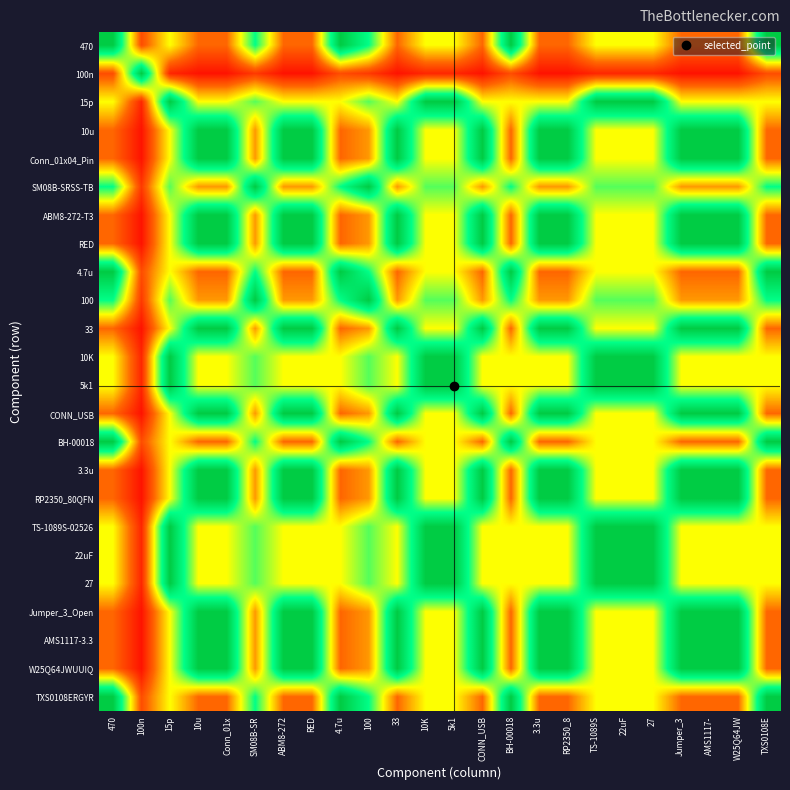

Reading left to right, extract all data points from this chart.

470: 470=21.0	100n=4.0	15p=10.5	10u=5.2	Conn_01x=5.2	SM08B-SR=15.8	ABM8-272=5.2	RED=5.2	4.7u=21.0	100=15.8	33=5.2	10K=10.5	5k1=10.5	CONN_USB=5.2	BH-00018=21.0	3.3u=5.2	RP2350_8=5.2	TS-1089S=10.5	22uF=10.5	27=10.5	Jumper_3=5.2	AMS1117-=5.2	W25Q64JW=5.2	TXS0108E=21.0
100n: 470=4.0	100n=21.0	15p=2.0	10u=1.0	Conn_01x=1.0	SM08B-SR=3.0	ABM8-272=1.0	RED=1.0	4.7u=4.0	100=3.0	33=1.0	10K=2.0	5k1=2.0	CONN_USB=1.0	BH-00018=4.0	3.3u=1.0	RP2350_8=1.0	TS-1089S=2.0	22uF=2.0	27=2.0	Jumper_3=1.0	AMS1117-=1.0	W25Q64JW=1.0	TXS0108E=4.0
15p: 470=10.5	100n=2.0	15p=21.0	10u=10.5	Conn_01x=10.5	SM08B-SR=14.0	ABM8-272=10.5	RED=10.5	4.7u=10.5	100=14.0	33=10.5	10K=21.0	5k1=21.0	CONN_USB=10.5	BH-00018=10.5	3.3u=10.5	RP2350_8=10.5	TS-1089S=21.0	22uF=21.0	27=21.0	Jumper_3=10.5	AMS1117-=10.5	W25Q64JW=10.5	TXS0108E=10.5
10u: 470=5.2	100n=1.0	15p=10.5	10u=21.0	Conn_01x=21.0	SM08B-SR=7.0	ABM8-272=21.0	RED=21.0	4.7u=5.2	100=7.0	33=21.0	10K=10.5	5k1=10.5	CONN_USB=21.0	BH-00018=5.2	3.3u=21.0	RP2350_8=21.0	TS-1089S=10.5	22uF=10.5	27=10.5	Jumper_3=21.0	AMS1117-=21.0	W25Q64JW=21.0	TXS0108E=5.2
Conn_01x04_Pin: 470=5.2	100n=1.0	15p=10.5	10u=21.0	Conn_01x=21.0	SM08B-SR=7.0	ABM8-272=21.0	RED=21.0	4.7u=5.2	100=7.0	33=21.0	10K=10.5	5k1=10.5	CONN_USB=21.0	BH-00018=5.2	3.3u=21.0	RP2350_8=21.0	TS-1089S=10.5	22uF=10.5	27=10.5	Jumper_3=21.0	AMS1117-=21.0	W25Q64JW=21.0	TXS0108E=5.2
SM08B-SRSS-TB: 470=15.8	100n=3.0	15p=14.0	10u=7.0	Conn_01x=7.0	SM08B-SR=21.0	ABM8-272=7.0	RED=7.0	4.7u=15.8	100=21.0	33=7.0	10K=14.0	5k1=14.0	CONN_USB=7.0	BH-00018=15.8	3.3u=7.0	RP2350_8=7.0	TS-1089S=14.0	22uF=14.0	27=14.0	Jumper_3=7.0	AMS1117-=7.0	W25Q64JW=7.0	TXS0108E=15.8
ABM8-272-T3: 470=5.2	100n=1.0	15p=10.5	10u=21.0	Conn_01x=21.0	SM08B-SR=7.0	ABM8-272=21.0	RED=21.0	4.7u=5.2	100=7.0	33=21.0	10K=10.5	5k1=10.5	CONN_USB=21.0	BH-00018=5.2	3.3u=21.0	RP2350_8=21.0	TS-1089S=10.5	22uF=10.5	27=10.5	Jumper_3=21.0	AMS1117-=21.0	W25Q64JW=21.0	TXS0108E=5.2
RED: 470=5.2	100n=1.0	15p=10.5	10u=21.0	Conn_01x=21.0	SM08B-SR=7.0	ABM8-272=21.0	RED=21.0	4.7u=5.2	100=7.0	33=21.0	10K=10.5	5k1=10.5	CONN_USB=21.0	BH-00018=5.2	3.3u=21.0	RP2350_8=21.0	TS-1089S=10.5	22uF=10.5	27=10.5	Jumper_3=21.0	AMS1117-=21.0	W25Q64JW=21.0	TXS0108E=5.2
4.7u: 470=21.0	100n=4.0	15p=10.5	10u=5.2	Conn_01x=5.2	SM08B-SR=15.8	ABM8-272=5.2	RED=5.2	4.7u=21.0	100=15.8	33=5.2	10K=10.5	5k1=10.5	CONN_USB=5.2	BH-00018=21.0	3.3u=5.2	RP2350_8=5.2	TS-1089S=10.5	22uF=10.5	27=10.5	Jumper_3=5.2	AMS1117-=5.2	W25Q64JW=5.2	TXS0108E=21.0
100: 470=15.8	100n=3.0	15p=14.0	10u=7.0	Conn_01x=7.0	SM08B-SR=21.0	ABM8-272=7.0	RED=7.0	4.7u=15.8	100=21.0	33=7.0	10K=14.0	5k1=14.0	CONN_USB=7.0	BH-00018=15.8	3.3u=7.0	RP2350_8=7.0	TS-1089S=14.0	22uF=14.0	27=14.0	Jumper_3=7.0	AMS1117-=7.0	W25Q64JW=7.0	TXS0108E=15.8
33: 470=5.2	100n=1.0	15p=10.5	10u=21.0	Conn_01x=21.0	SM08B-SR=7.0	ABM8-272=21.0	RED=21.0	4.7u=5.2	100=7.0	33=21.0	10K=10.5	5k1=10.5	CONN_USB=21.0	BH-00018=5.2	3.3u=21.0	RP2350_8=21.0	TS-1089S=10.5	22uF=10.5	27=10.5	Jumper_3=21.0	AMS1117-=21.0	W25Q64JW=21.0	TXS0108E=5.2
10K: 470=10.5	100n=2.0	15p=21.0	10u=10.5	Conn_01x=10.5	SM08B-SR=14.0	ABM8-272=10.5	RED=10.5	4.7u=10.5	100=14.0	33=10.5	10K=21.0	5k1=21.0	CONN_USB=10.5	BH-00018=10.5	3.3u=10.5	RP2350_8=10.5	TS-1089S=21.0	22uF=21.0	27=21.0	Jumper_3=10.5	AMS1117-=10.5	W25Q64JW=10.5	TXS0108E=10.5
5k1: 470=10.5	100n=2.0	15p=21.0	10u=10.5	Conn_01x=10.5	SM08B-SR=14.0	ABM8-272=10.5	RED=10.5	4.7u=10.5	100=14.0	33=10.5	10K=21.0	5k1=21.0	CONN_USB=10.5	BH-00018=10.5	3.3u=10.5	RP2350_8=10.5	TS-1089S=21.0	22uF=21.0	27=21.0	Jumper_3=10.5	AMS1117-=10.5	W25Q64JW=10.5	TXS0108E=10.5
CONN_USB: 470=5.2	100n=1.0	15p=10.5	10u=21.0	Conn_01x=21.0	SM08B-SR=7.0	ABM8-272=21.0	RED=21.0	4.7u=5.2	100=7.0	33=21.0	10K=10.5	5k1=10.5	CONN_USB=21.0	BH-00018=5.2	3.3u=21.0	RP2350_8=21.0	TS-1089S=10.5	22uF=10.5	27=10.5	Jumper_3=21.0	AMS1117-=21.0	W25Q64JW=21.0	TXS0108E=5.2
BH-00018: 470=21.0	100n=4.0	15p=10.5	10u=5.2	Conn_01x=5.2	SM08B-SR=15.8	ABM8-272=5.2	RED=5.2	4.7u=21.0	100=15.8	33=5.2	10K=10.5	5k1=10.5	CONN_USB=5.2	BH-00018=21.0	3.3u=5.2	RP2350_8=5.2	TS-1089S=10.5	22uF=10.5	27=10.5	Jumper_3=5.2	AMS1117-=5.2	W25Q64JW=5.2	TXS0108E=21.0
3.3u: 470=5.2	100n=1.0	15p=10.5	10u=21.0	Conn_01x=21.0	SM08B-SR=7.0	ABM8-272=21.0	RED=21.0	4.7u=5.2	100=7.0	33=21.0	10K=10.5	5k1=10.5	CONN_USB=21.0	BH-00018=5.2	3.3u=21.0	RP2350_8=21.0	TS-1089S=10.5	22uF=10.5	27=10.5	Jumper_3=21.0	AMS1117-=21.0	W25Q64JW=21.0	TXS0108E=5.2
RP2350_80QFN: 470=5.2	100n=1.0	15p=10.5	10u=21.0	Conn_01x=21.0	SM08B-SR=7.0	ABM8-272=21.0	RED=21.0	4.7u=5.2	100=7.0	33=21.0	10K=10.5	5k1=10.5	CONN_USB=21.0	BH-00018=5.2	3.3u=21.0	RP2350_8=21.0	TS-1089S=10.5	22uF=10.5	27=10.5	Jumper_3=21.0	AMS1117-=21.0	W25Q64JW=21.0	TXS0108E=5.2
TS-1089S-02526: 470=10.5	100n=2.0	15p=21.0	10u=10.5	Conn_01x=10.5	SM08B-SR=14.0	ABM8-272=10.5	RED=10.5	4.7u=10.5	100=14.0	33=10.5	10K=21.0	5k1=21.0	CONN_USB=10.5	BH-00018=10.5	3.3u=10.5	RP2350_8=10.5	TS-1089S=21.0	22uF=21.0	27=21.0	Jumper_3=10.5	AMS1117-=10.5	W25Q64JW=10.5	TXS0108E=10.5
22uF: 470=10.5	100n=2.0	15p=21.0	10u=10.5	Conn_01x=10.5	SM08B-SR=14.0	ABM8-272=10.5	RED=10.5	4.7u=10.5	100=14.0	33=10.5	10K=21.0	5k1=21.0	CONN_USB=10.5	BH-00018=10.5	3.3u=10.5	RP2350_8=10.5	TS-1089S=21.0	22uF=21.0	27=21.0	Jumper_3=10.5	AMS1117-=10.5	W25Q64JW=10.5	TXS0108E=10.5
27: 470=10.5	100n=2.0	15p=21.0	10u=10.5	Conn_01x=10.5	SM08B-SR=14.0	ABM8-272=10.5	RED=10.5	4.7u=10.5	100=14.0	33=10.5	10K=21.0	5k1=21.0	CONN_USB=10.5	BH-00018=10.5	3.3u=10.5	RP2350_8=10.5	TS-1089S=21.0	22uF=21.0	27=21.0	Jumper_3=10.5	AMS1117-=10.5	W25Q64JW=10.5	TXS0108E=10.5
Jumper_3_Open: 470=5.2	100n=1.0	15p=10.5	10u=21.0	Conn_01x=21.0	SM08B-SR=7.0	ABM8-272=21.0	RED=21.0	4.7u=5.2	100=7.0	33=21.0	10K=10.5	5k1=10.5	CONN_USB=21.0	BH-00018=5.2	3.3u=21.0	RP2350_8=21.0	TS-1089S=10.5	22uF=10.5	27=10.5	Jumper_3=21.0	AMS1117-=21.0	W25Q64JW=21.0	TXS0108E=5.2
AMS1117-3.3: 470=5.2	100n=1.0	15p=10.5	10u=21.0	Conn_01x=21.0	SM08B-SR=7.0	ABM8-272=21.0	RED=21.0	4.7u=5.2	100=7.0	33=21.0	10K=10.5	5k1=10.5	CONN_USB=21.0	BH-00018=5.2	3.3u=21.0	RP2350_8=21.0	TS-1089S=10.5	22uF=10.5	27=10.5	Jumper_3=21.0	AMS1117-=21.0	W25Q64JW=21.0	TXS0108E=5.2
W25Q64JWUUIQ: 470=5.2	100n=1.0	15p=10.5	10u=21.0	Conn_01x=21.0	SM08B-SR=7.0	ABM8-272=21.0	RED=21.0	4.7u=5.2	100=7.0	33=21.0	10K=10.5	5k1=10.5	CONN_USB=21.0	BH-00018=5.2	3.3u=21.0	RP2350_8=21.0	TS-1089S=10.5	22uF=10.5	27=10.5	Jumper_3=21.0	AMS1117-=21.0	W25Q64JW=21.0	TXS0108E=5.2
TXS0108ERGYR: 470=21.0	100n=4.0	15p=10.5	10u=5.2	Conn_01x=5.2	SM08B-SR=15.8	ABM8-272=5.2	RED=5.2	4.7u=21.0	100=15.8	33=5.2	10K=10.5	5k1=10.5	CONN_USB=5.2	BH-00018=21.0	3.3u=5.2	RP2350_8=5.2	TS-1089S=10.5	22uF=10.5	27=10.5	Jumper_3=5.2	AMS1117-=5.2	W25Q64JW=5.2	TXS0108E=21.0